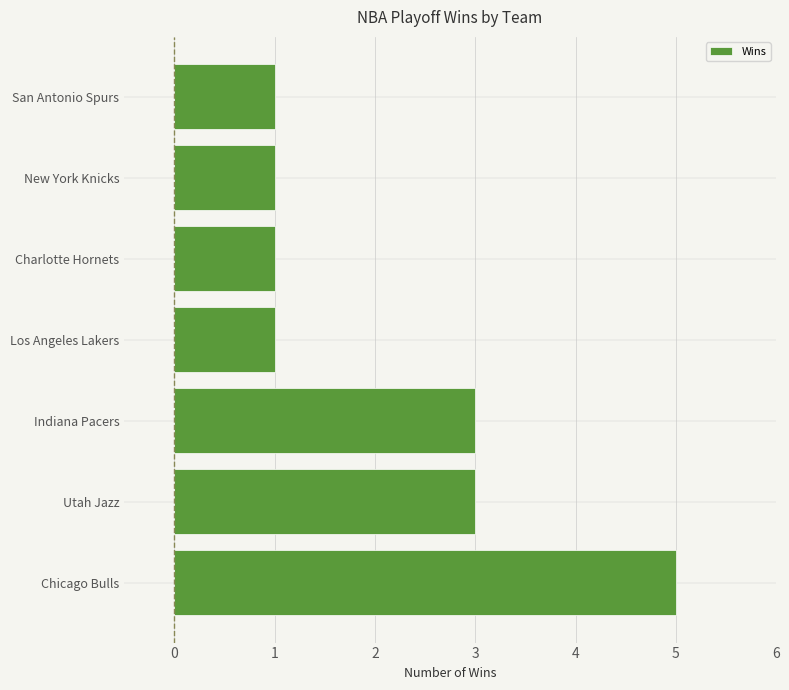

Approximately how many times larger is the value at Indiana Pacers compared to Los Angeles Lakers?

3.0